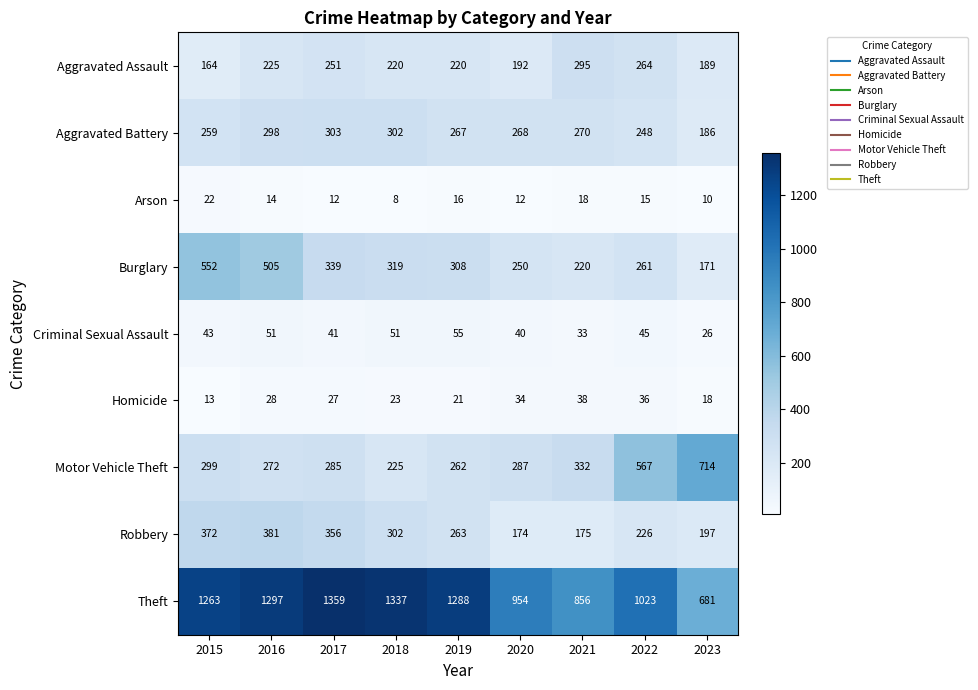

Which series has the largest range (max minus min)?

Theft